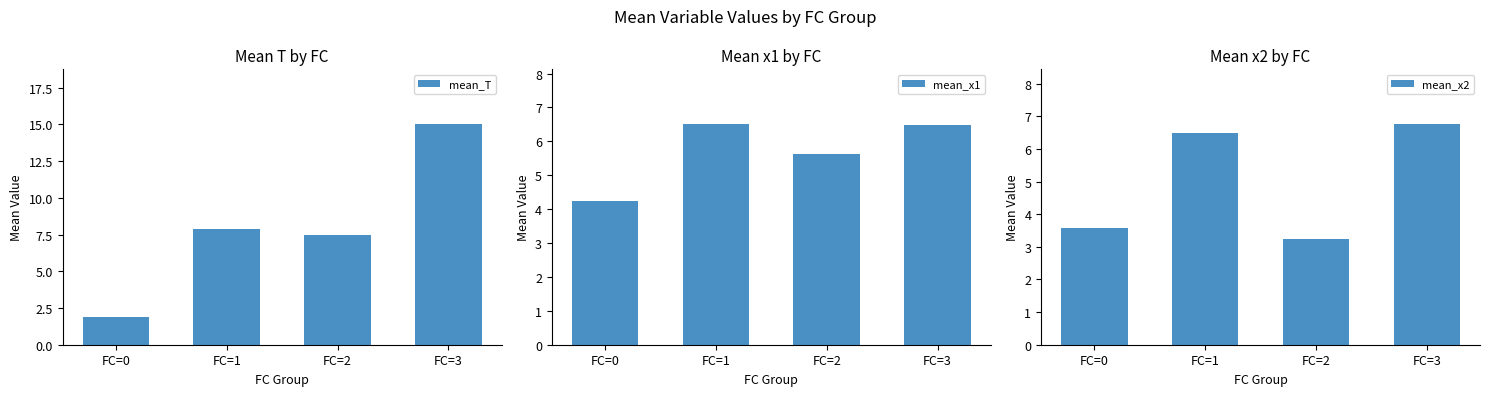

Which series has the largest range (max minus min)?

mean_T